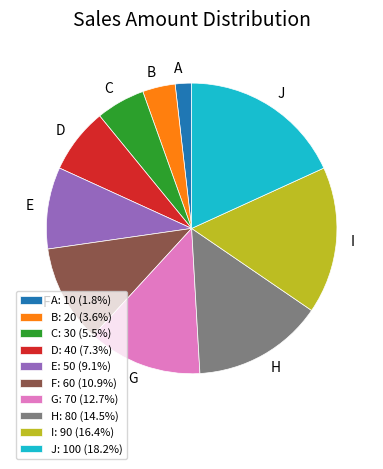

Between H and G, which is larger?

H